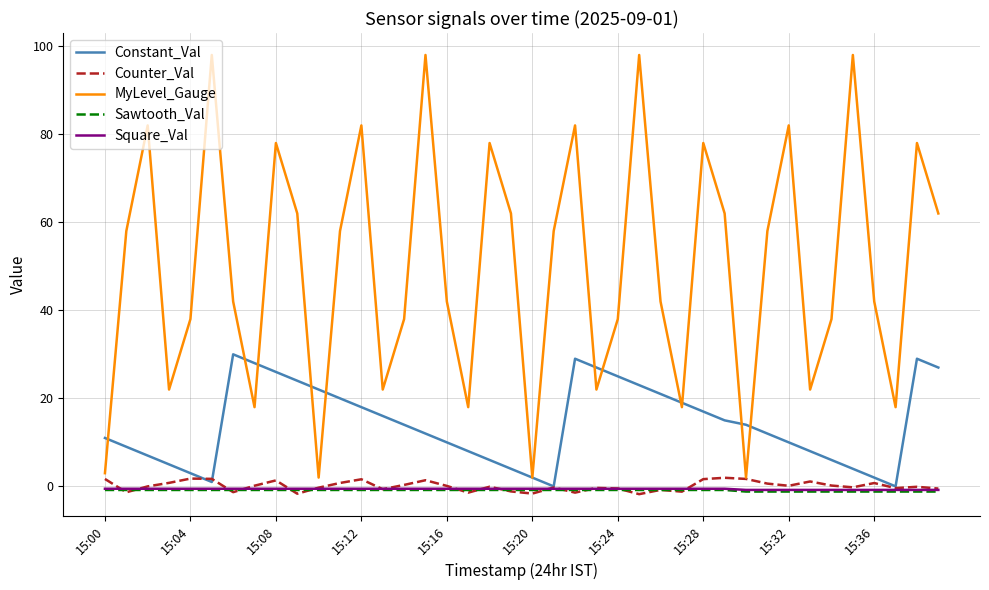

At how many categories does at least one series exceed 65?

12